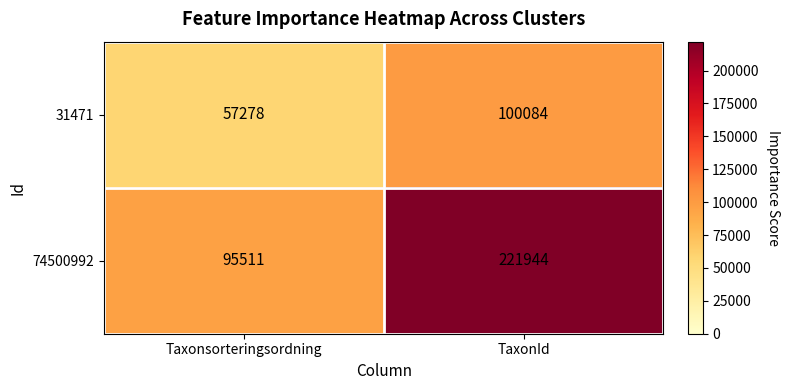

Is it true that 31471 equals 100084 at TaxonId?

True